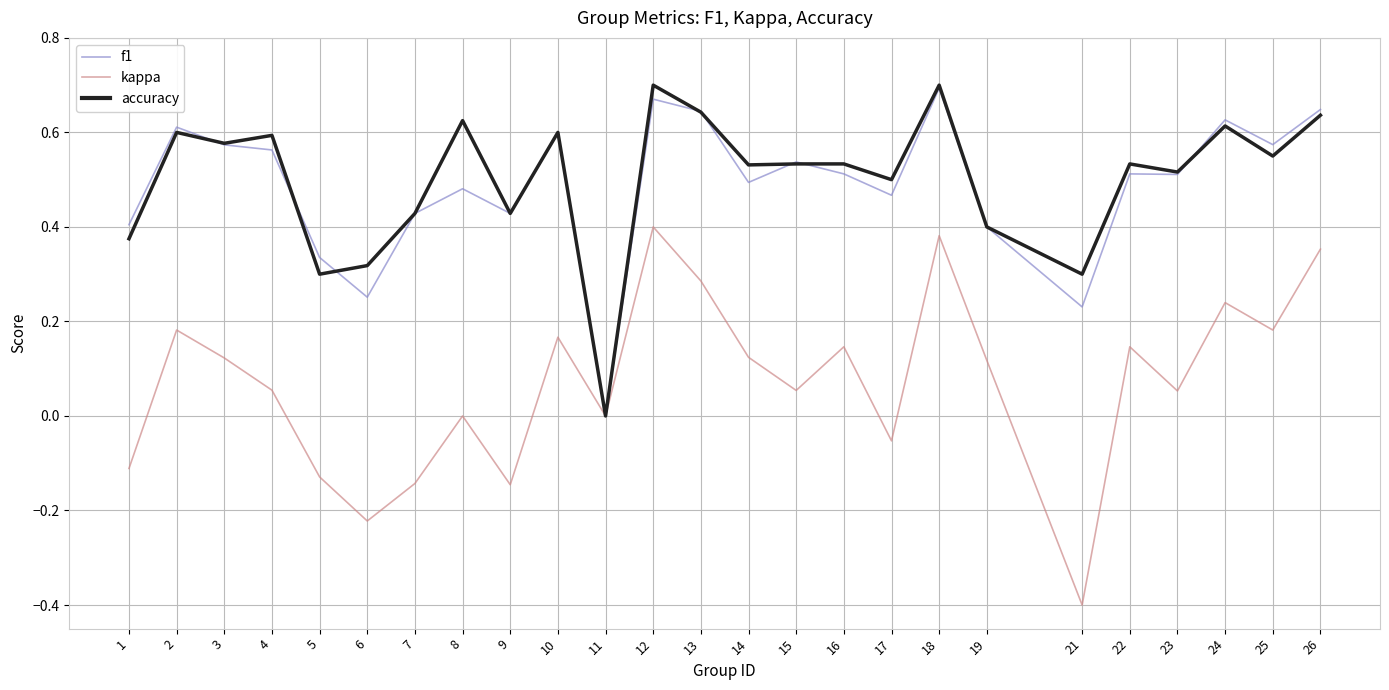

How many lines are shown in the chart?

3